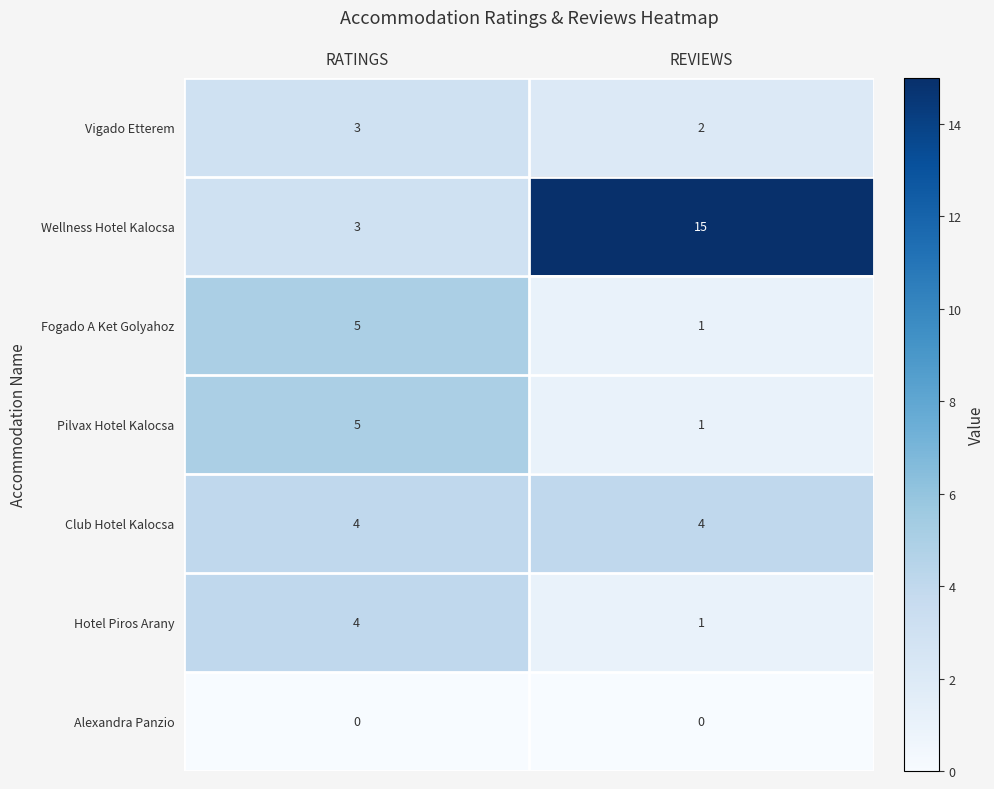

Reading left to right, extract all data points from this chart.

Vigado Etterem: RATINGS=3	REVIEWS=2
Wellness Hotel Kalocsa: RATINGS=3	REVIEWS=15
Fogado A Ket Golyahoz: RATINGS=5	REVIEWS=1
Pilvax Hotel Kalocsa: RATINGS=5	REVIEWS=1
Club Hotel Kalocsa: RATINGS=4	REVIEWS=4
Hotel Piros Arany: RATINGS=4	REVIEWS=1
Alexandra Panzio: RATINGS=0	REVIEWS=0